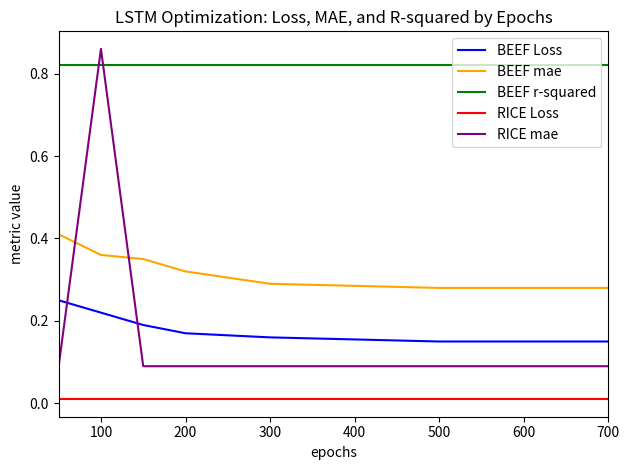

Does the chart display data point markers on the line(s)?

No